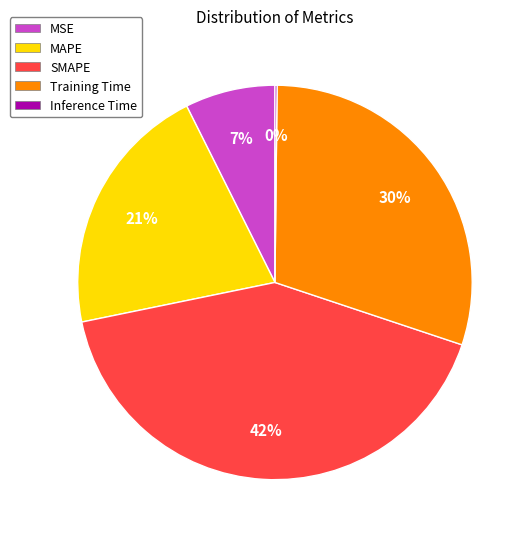

What is the largest slice in the pie chart?

SMAPE